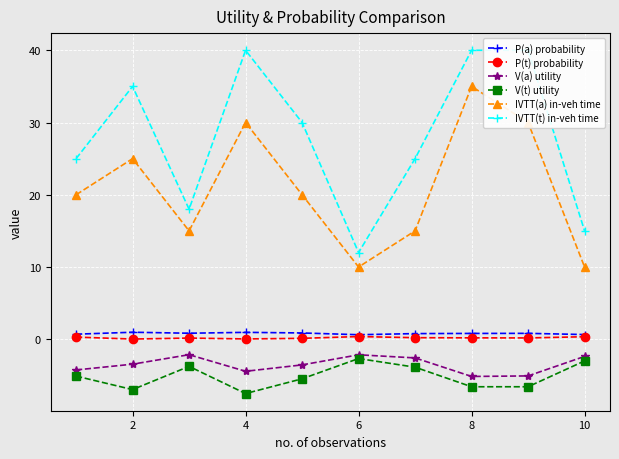

True or false: P(t) probability and IVTT(t) in-veh time intersect in this chart.

False